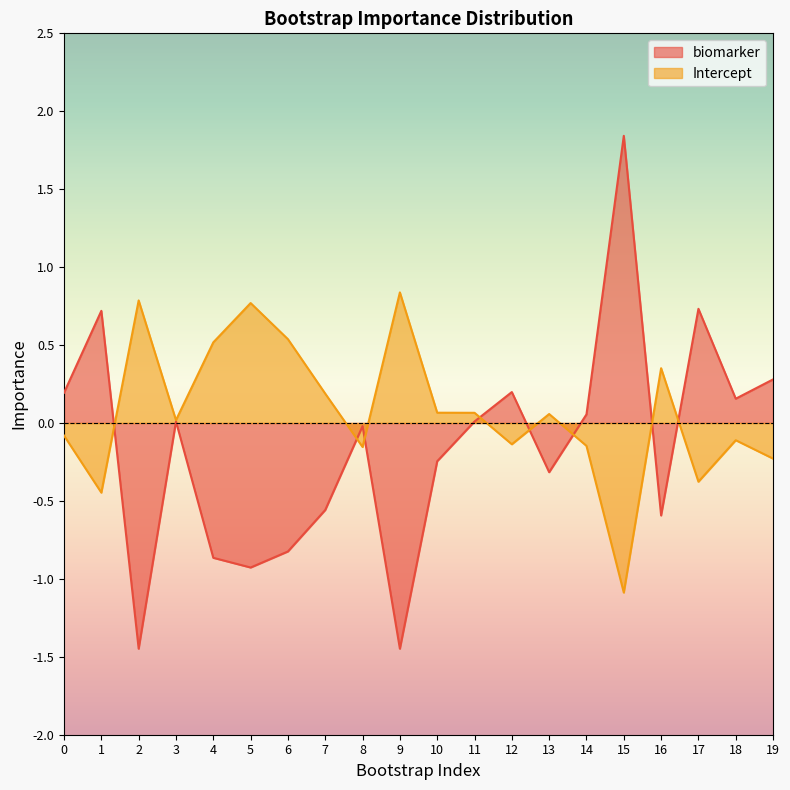

Is it true that Intercept equals 1.1 at 9?

False